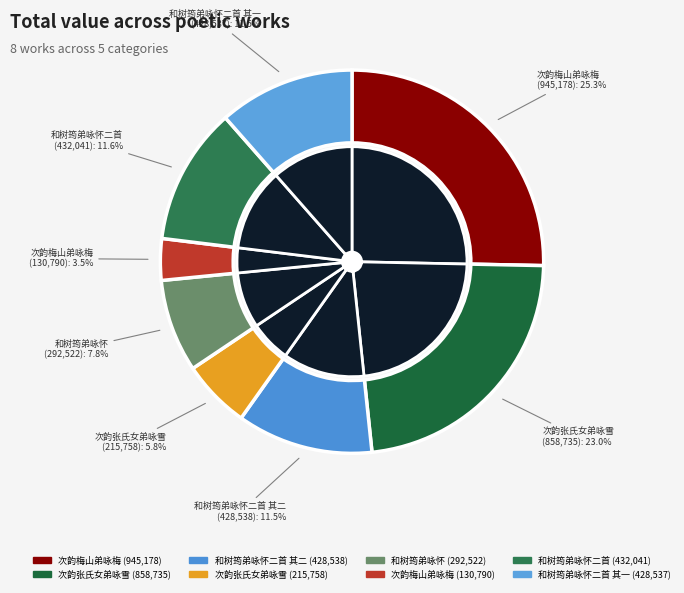

Do 和树筠弟咏怀二首 and 次韵梅山弟咏梅 together represent more than half of the pie?

No